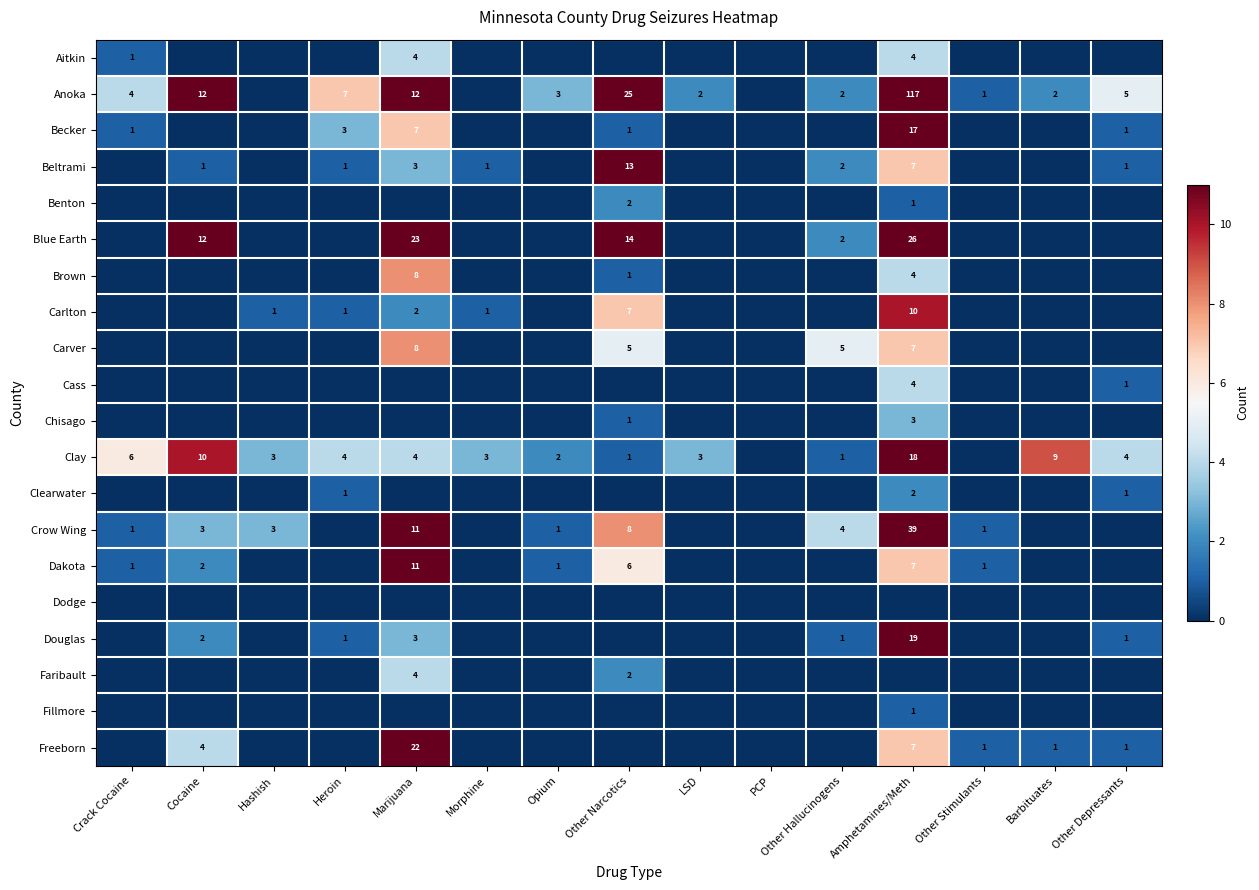

The Clay series shows 6 at Other Depressants. True or false?

False